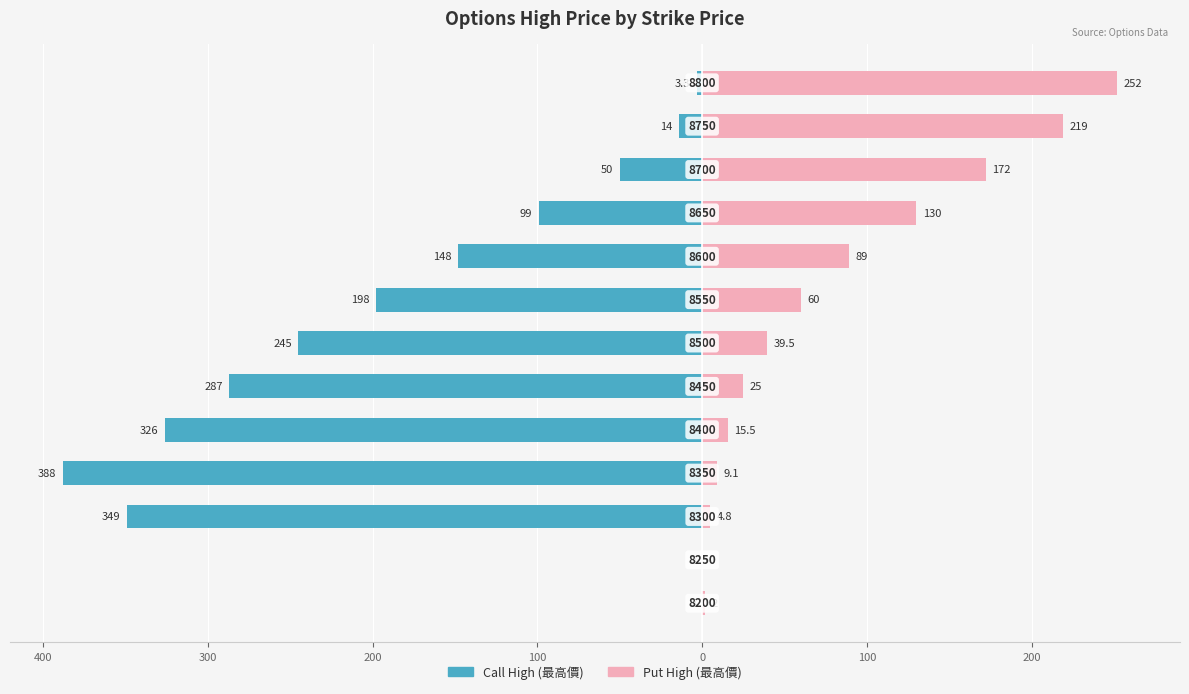

How many bars are there in each group?

2